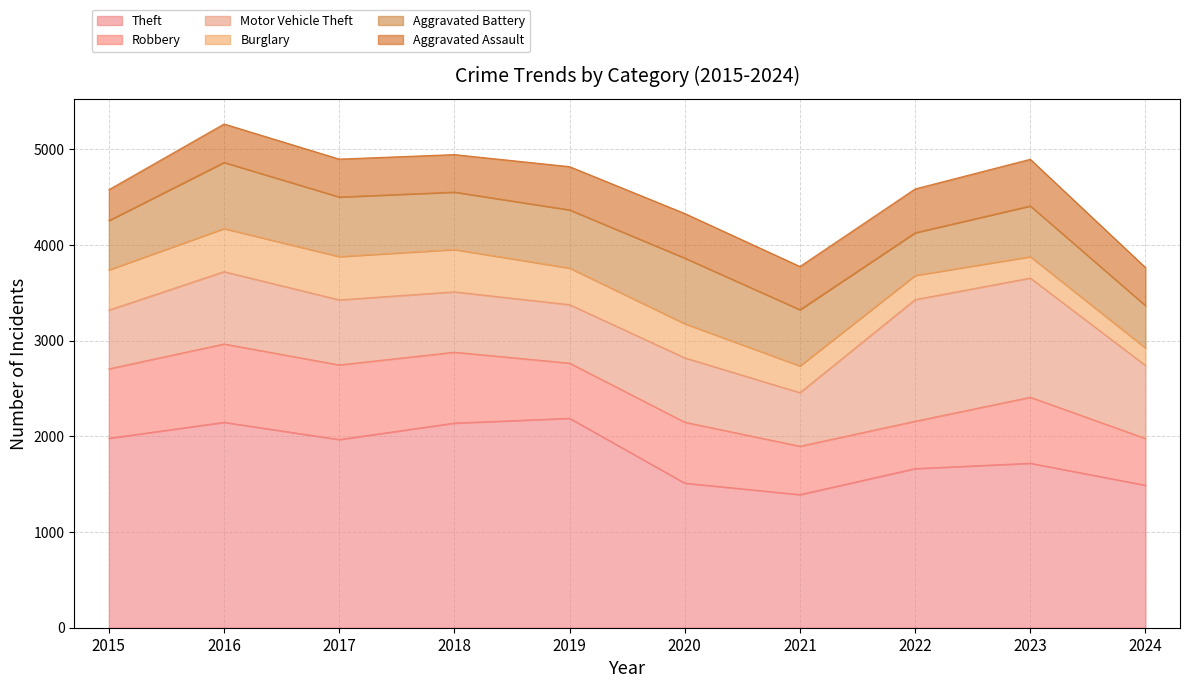

Does the chart have visible grid lines?

Yes